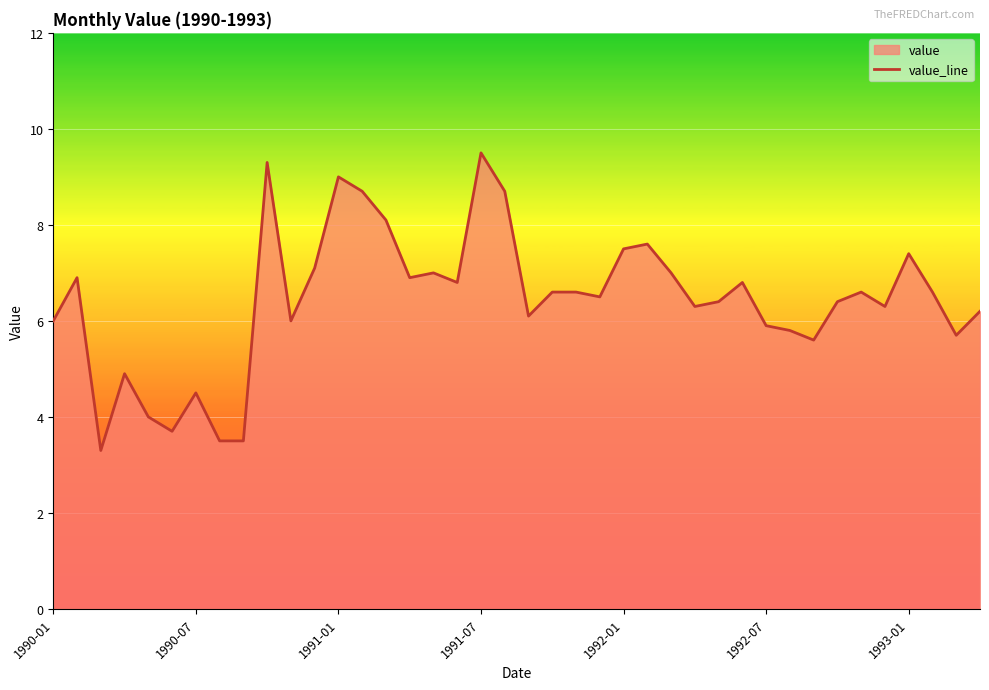

What is the approximate value at 1991-07?

9.5